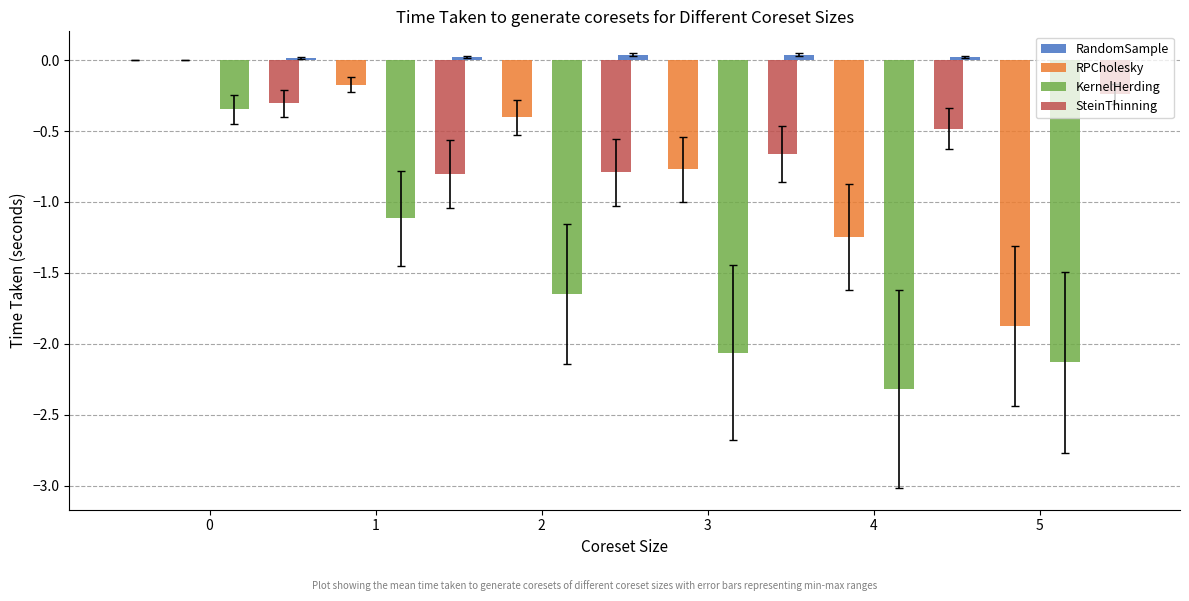

True or false: KernelHerding has a value of -3.4 at 3.

False